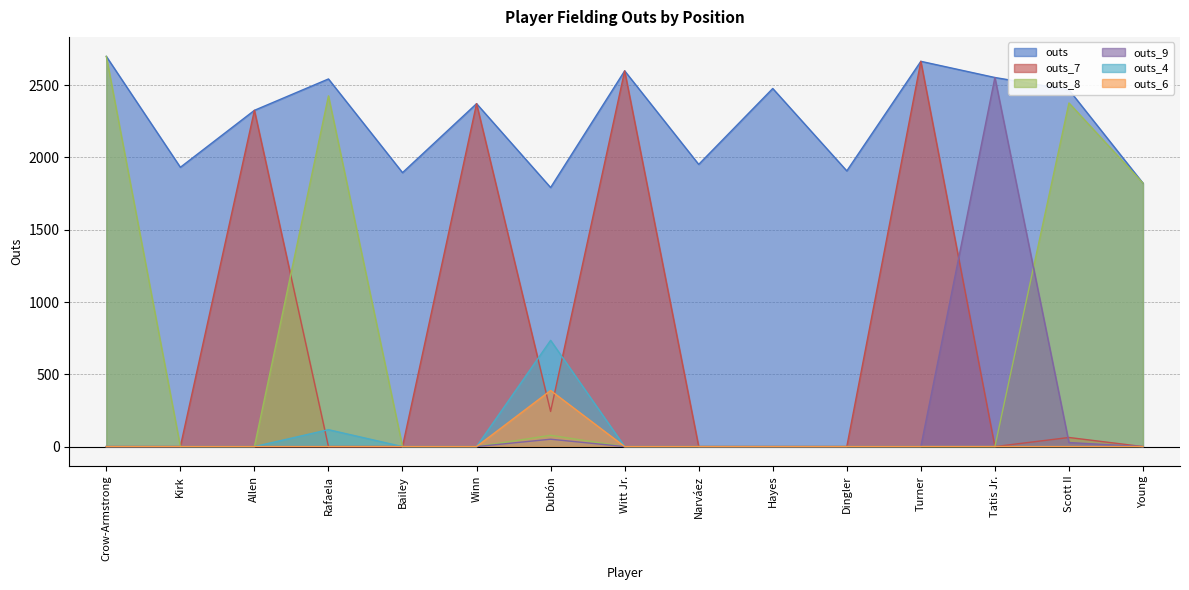

What is the difference between the outs_8 values at Tatis Jr. and Rafaela?

2426